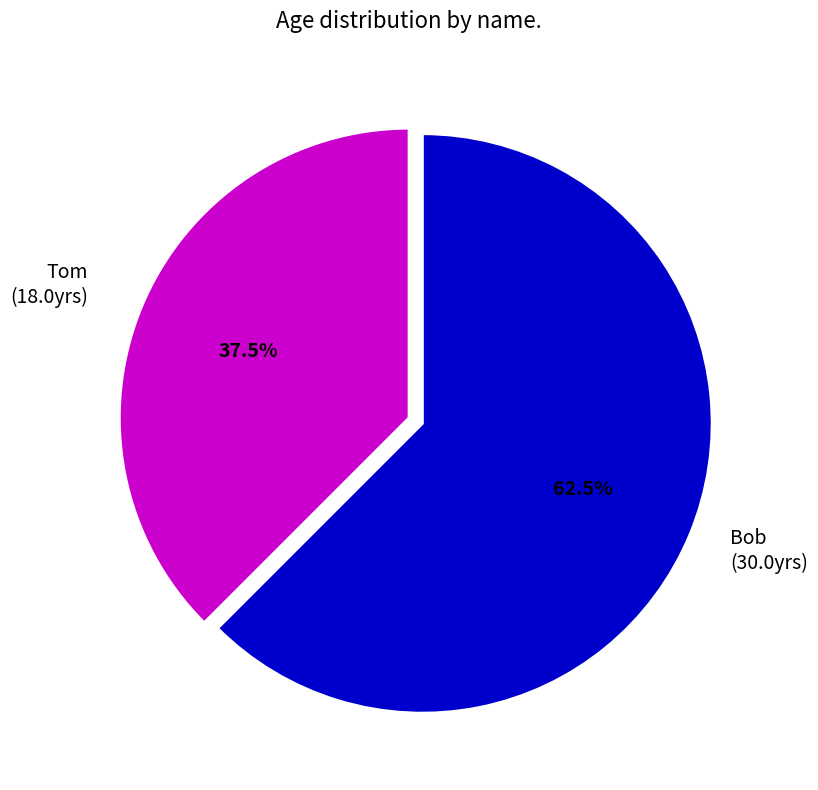

Does any single category account for the majority?

Yes